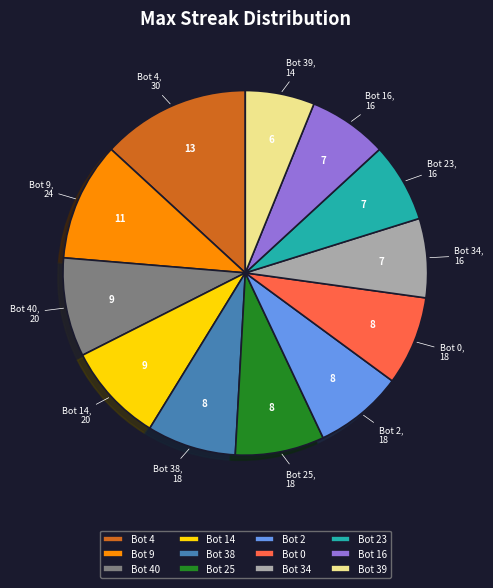

Is it true that Bot 0, 18 is 21% of the pie?

False